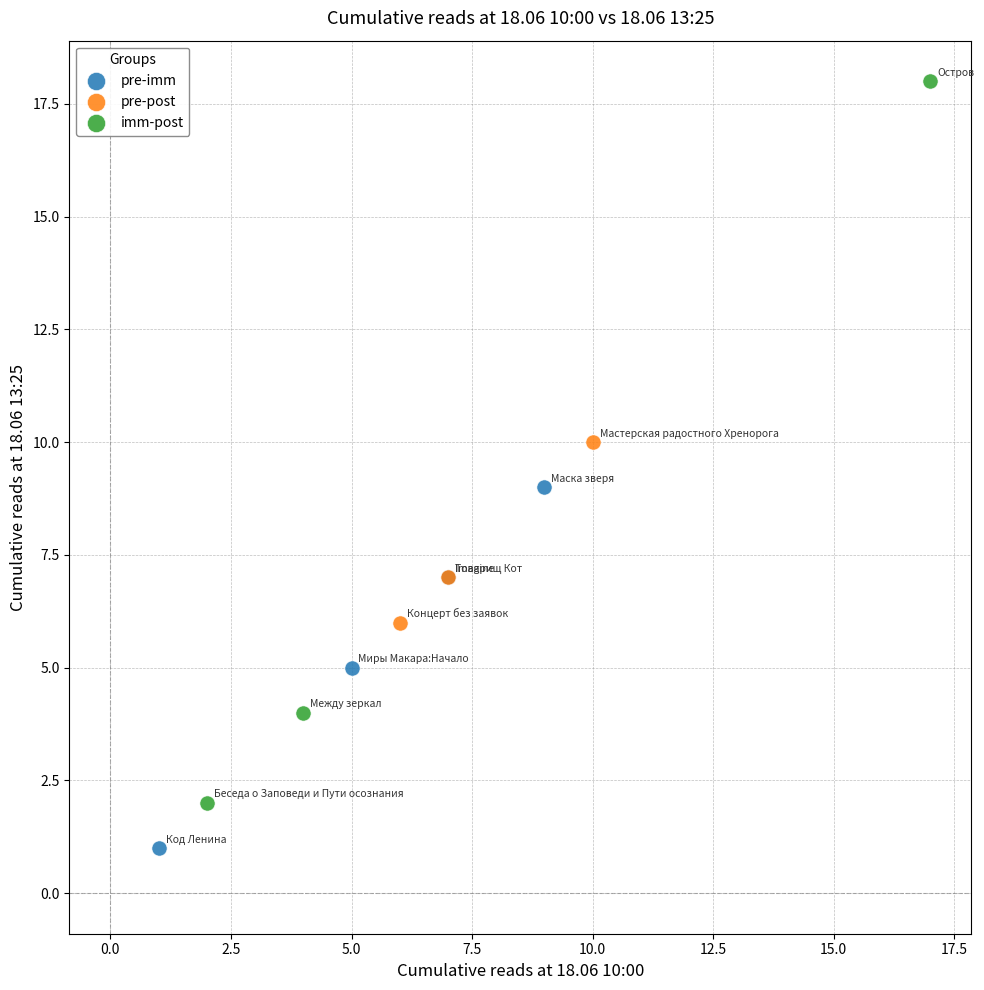

Which series reaches the minimum Y coordinate?

pre-imm